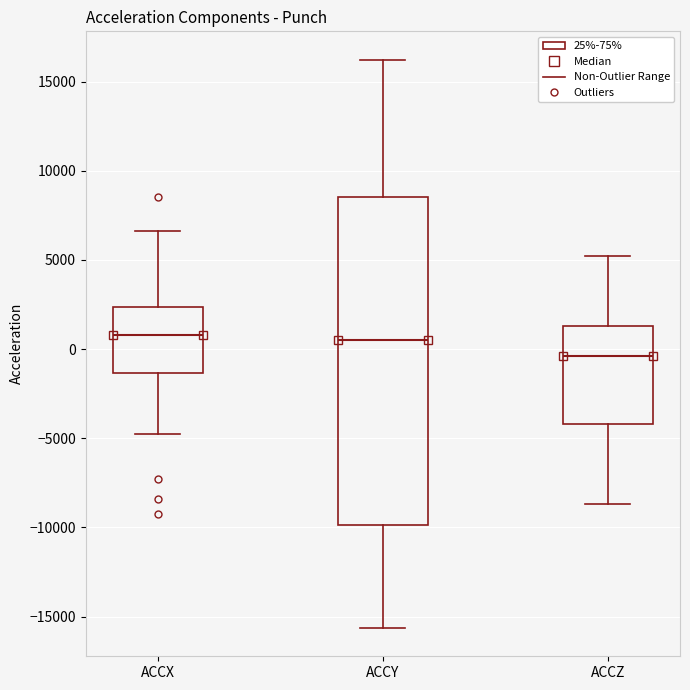

Which box is the tallest, from its lower edge to its upper edge?

ACCY